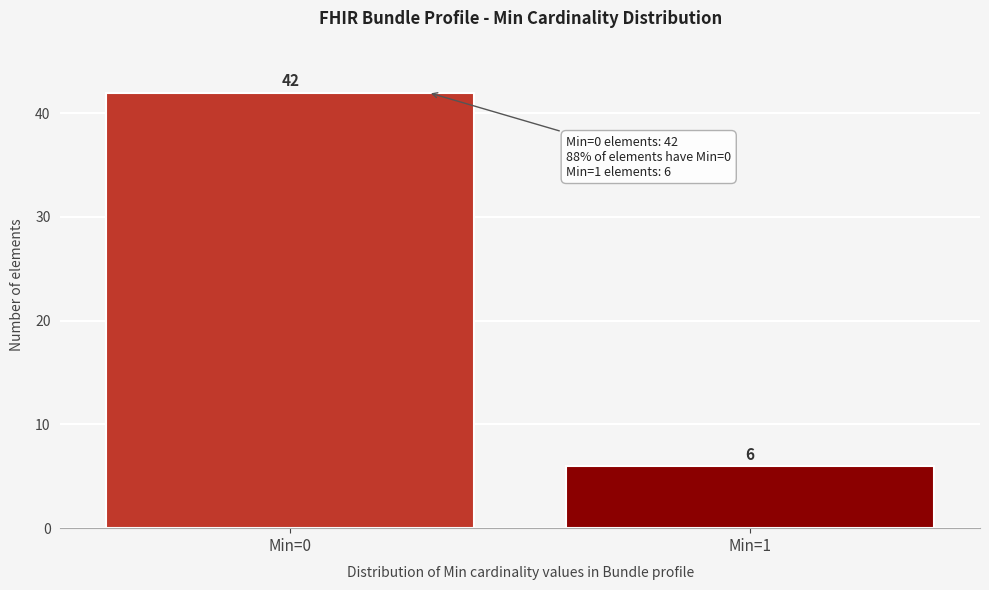

Reading left to right, list all the values displayed in this chart.

Min=0=42	Min=1=6